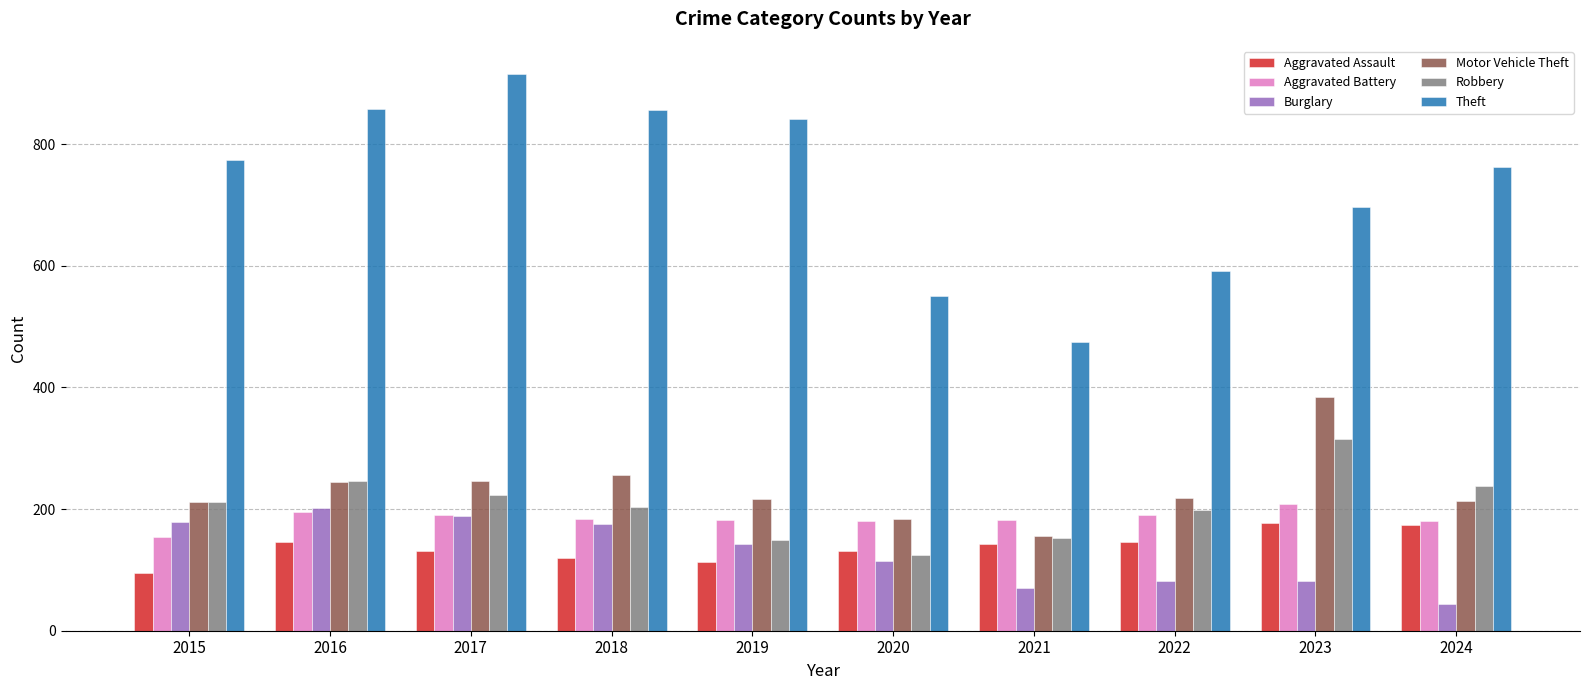

At how many categories does at least one series exceed 279?

10